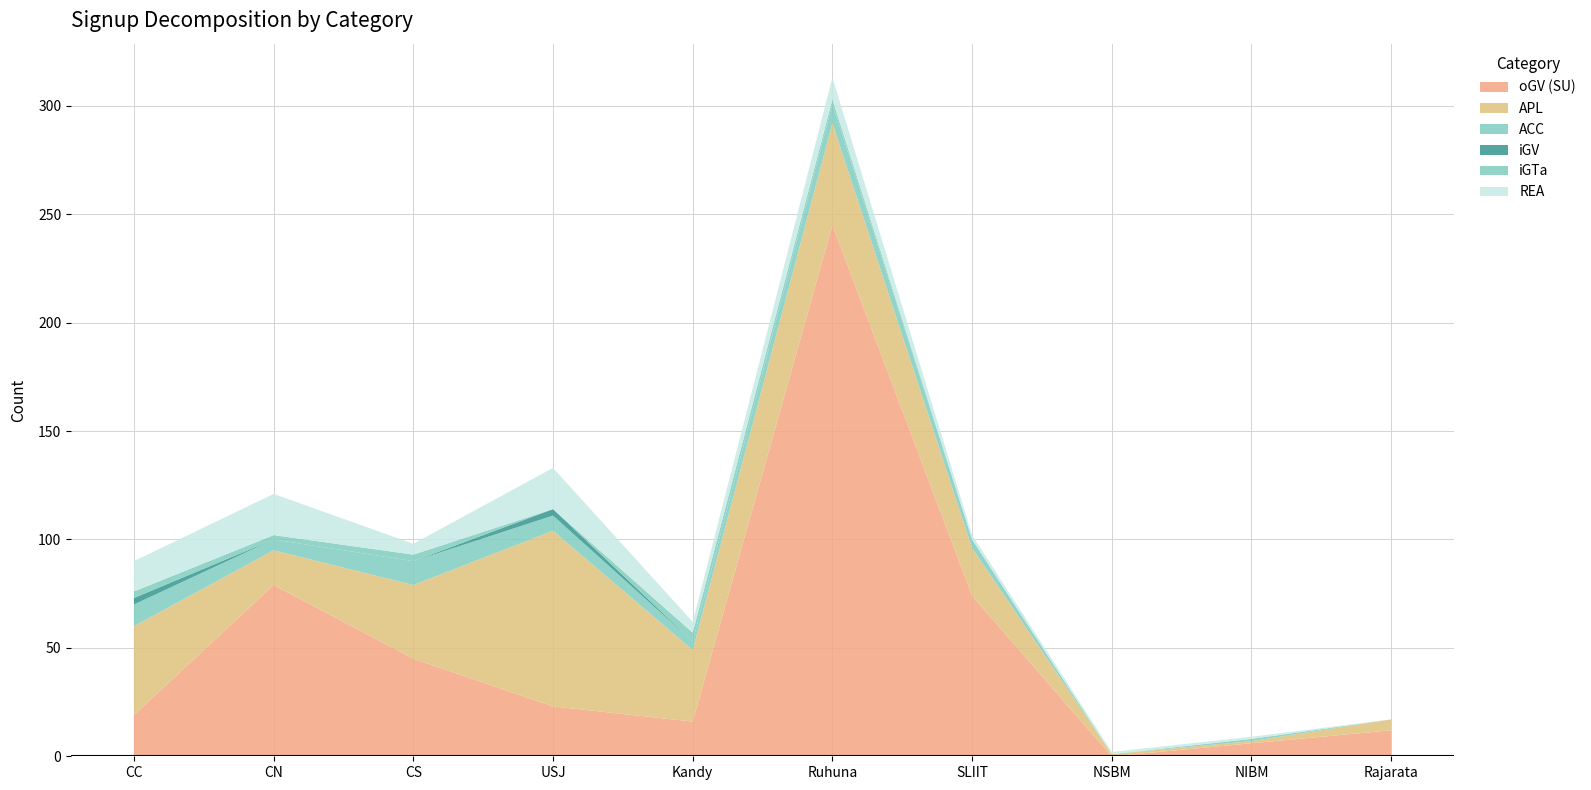

Reading left to right, transcribe all the data shown in this chart.

oGV (SU): CC=19	CN=79	CS=45	USJ=23	Kandy=16	Ruhuna=245	SLIIT=74	NSBM=0	NIBM=6	Rajarata=12
APL: CC=41	CN=16	CS=34	USJ=81	Kandy=33	Ruhuna=47	SLIIT=22	NSBM=1	NIBM=1	Rajarata=5
ACC: CC=10	CN=5	CS=11	USJ=7	Kandy=4	Ruhuna=9	SLIIT=4	NSBM=0	NIBM=1	Rajarata=0
iGV: CC=3	CN=0	CS=0	USJ=3	Kandy=0	Ruhuna=0	SLIIT=0	NSBM=0	NIBM=0	Rajarata=0
iGTa: CC=3	CN=2	CS=3	USJ=0	Kandy=4	Ruhuna=2	SLIIT=0	NSBM=0	NIBM=0	Rajarata=0
REA: CC=14	CN=19	CS=5	USJ=19	Kandy=5	Ruhuna=10	SLIIT=2	NSBM=1	NIBM=1	Rajarata=0